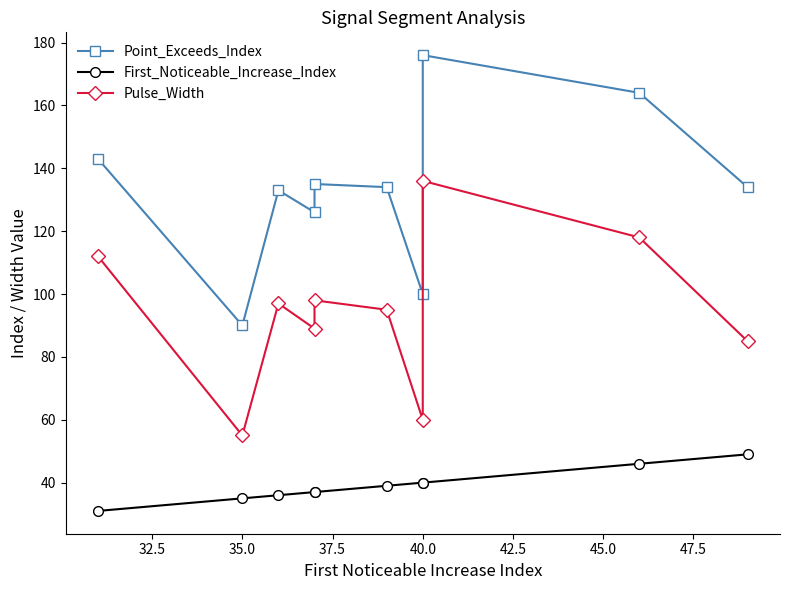

What is the value of the Pulse_Width point at the 6th from the left?

95